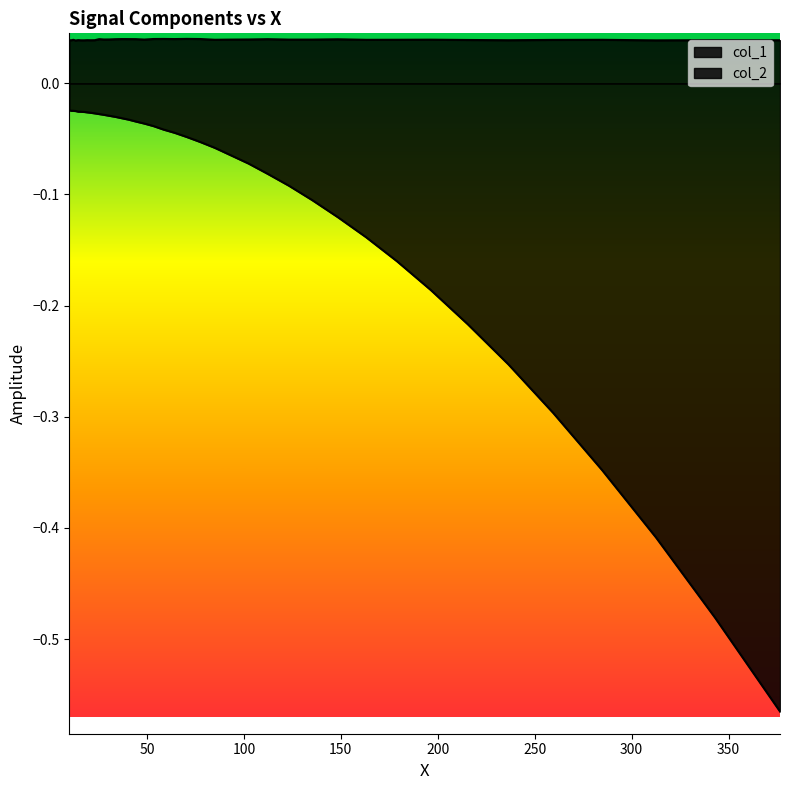

Reading left to right, list all the values displayed in this chart.

col_1: 0.0	0.0	0.0	0.0	0.0	0.0	0.0	0.0	0.0	0.0	0.0	0.0	0.0	0.0	0.0	0.0	0.0	0.0	0.0	0.0	0.0	0.0	0.0	0.0	0.0	0.0	0.0	0.0	0.0	0.0	0.0	0.0	0.0	0.0	0.0	0.0	0.0	0.0	0.0	0.0
col_2: -0.0	-0.0	-0.0	-0.0	-0.0	-0.0	-0.0	-0.0	-0.0	-0.0	-0.0	-0.0	-0.0	-0.0	-0.0	-0.0	-0.0	-0.0	-0.0	-0.0	-0.0	-0.0	-0.1	-0.1	-0.1	-0.1	-0.1	-0.1	-0.1	-0.1	-0.1	-0.2	-0.2	-0.2	-0.3	-0.3	-0.3	-0.4	-0.5	-0.6